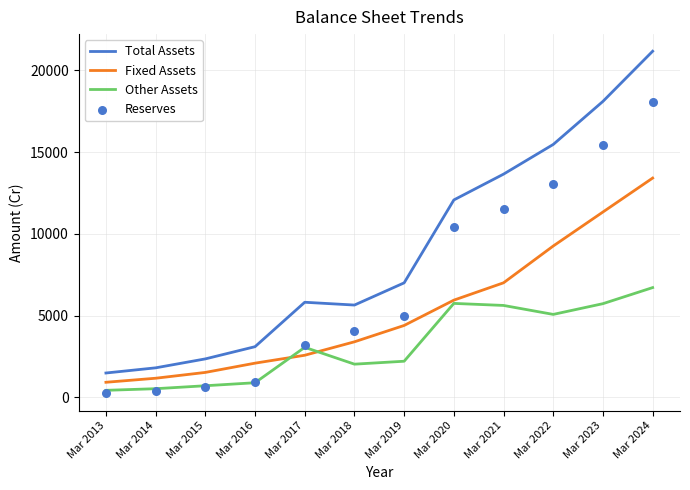

What is the total value across all series at Mar 2013?

3095